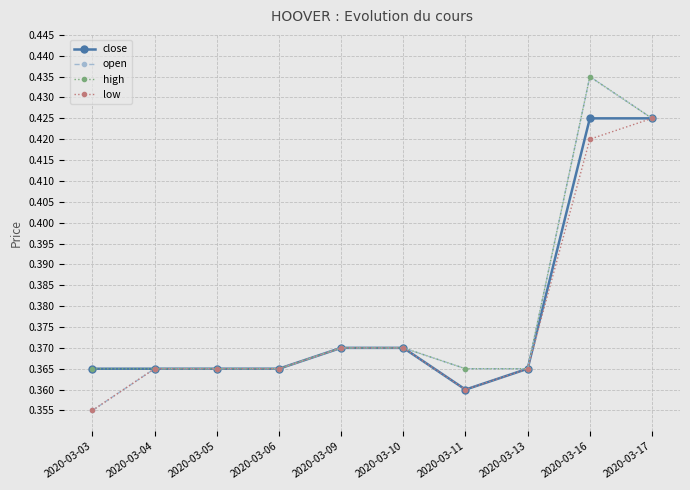

Is it true that high equals 0.6 at 2020-03-04?

False